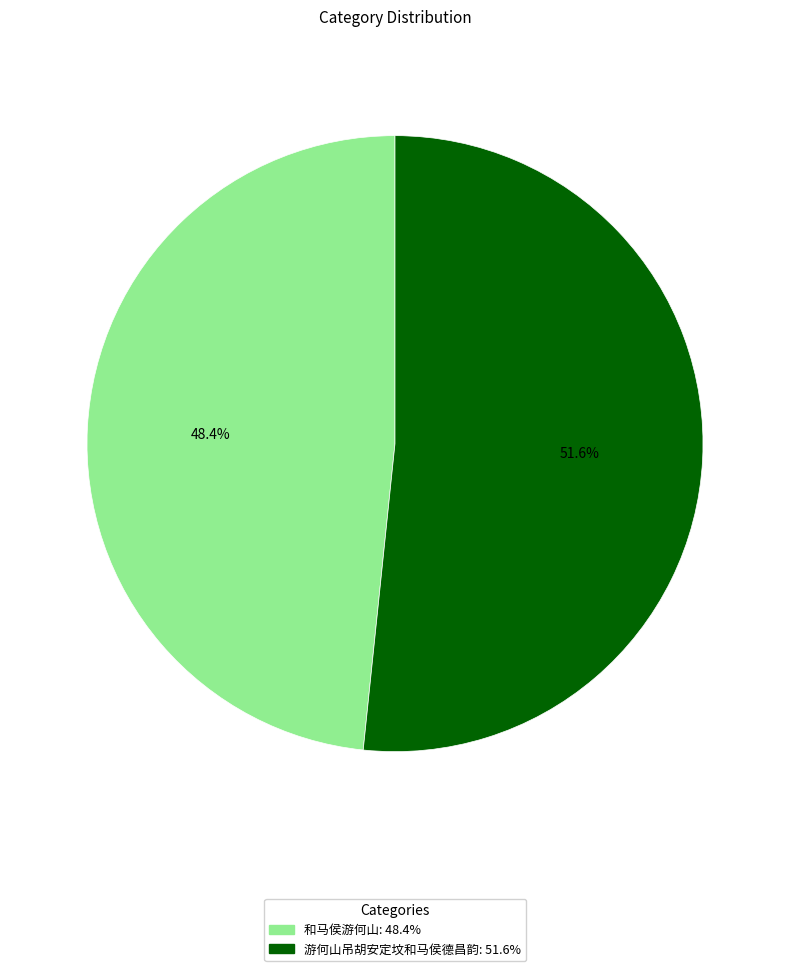

Is it true that 游何山吊胡安定坟和马侯德昌韵 is 52% of the pie?

True